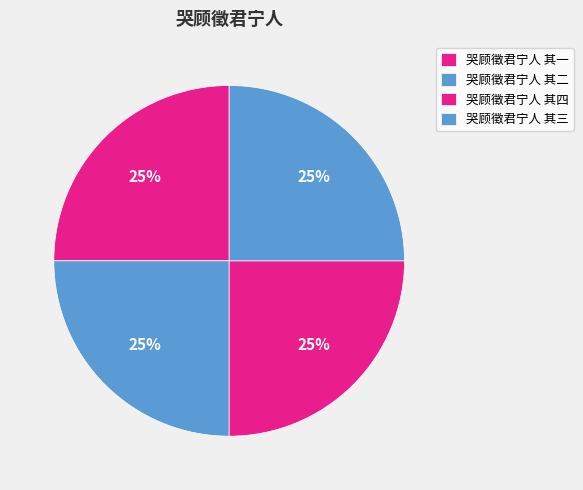

Rank the categories by value from highest to lowest.

哭顾徵君宁人 其四, 哭顾徵君宁人 其三, 哭顾徵君宁人 其二, 哭顾徵君宁人 其一